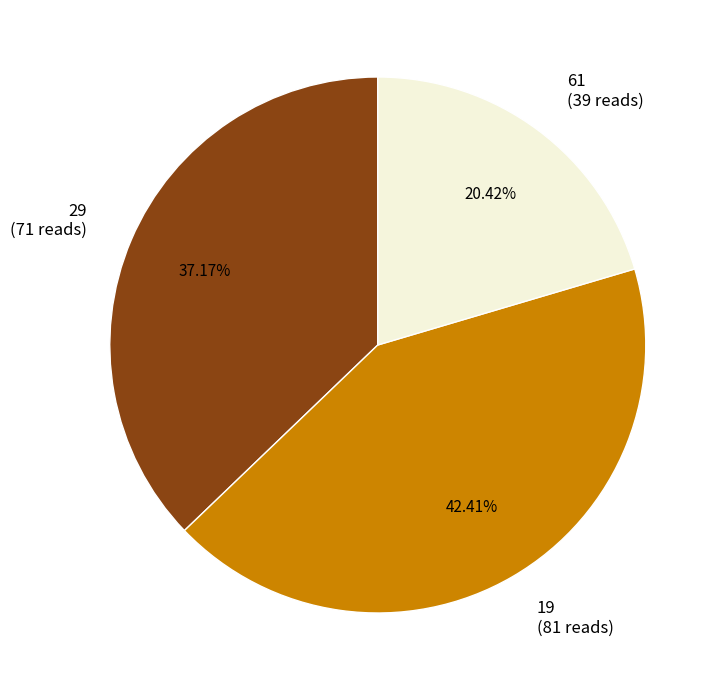

Is there any slice that represents more than half of the pie?

No